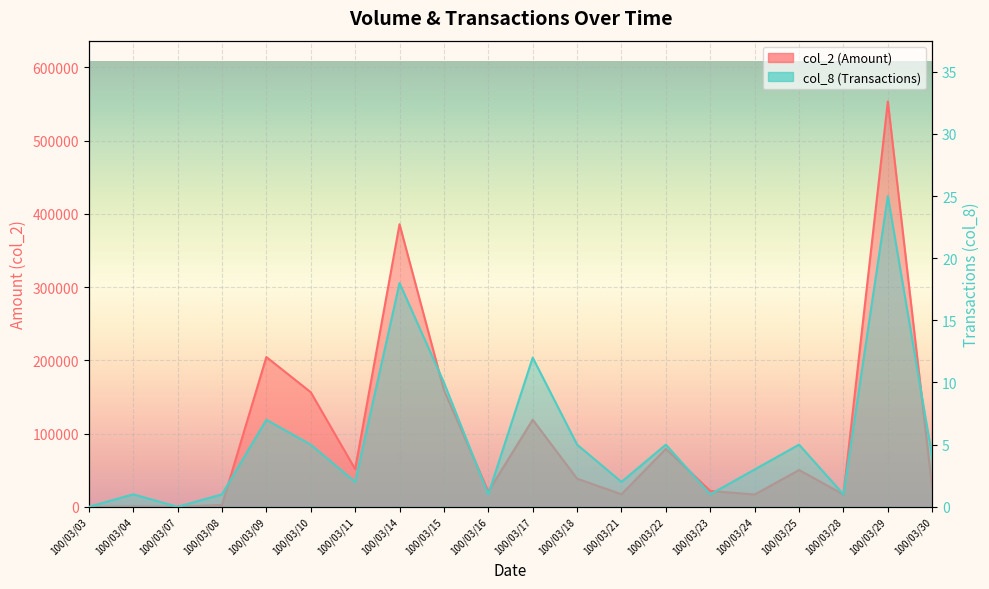

Reading left to right, what are all the values shown in this chart?

col_2: 0	570	0	2400	204450	156420	51480	385750	159390	20790	118880	38400	17100	79200	21600	16700	50200	16800	553410	25420
col_8: 0	1	0	1	7	5	2	18	10	1	12	5	2	5	1	3	5	1	25	4